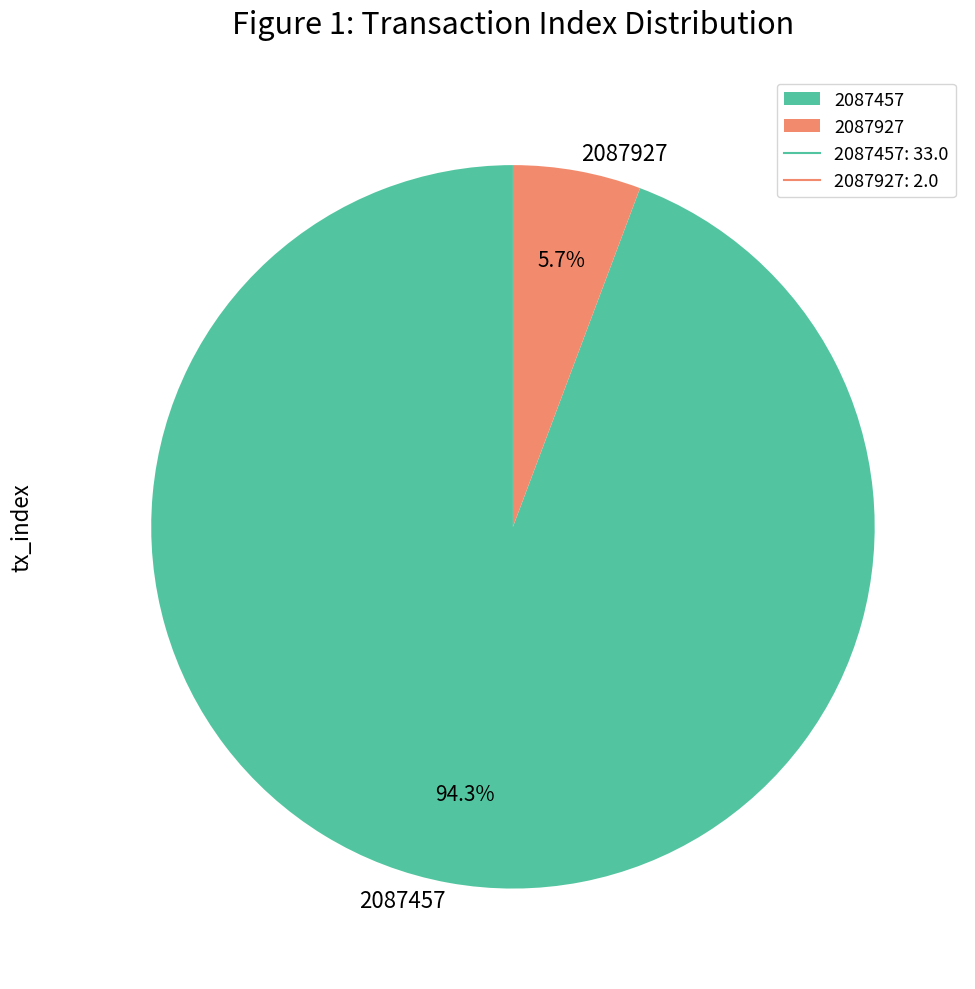

Count the number of slices in the pie.

2